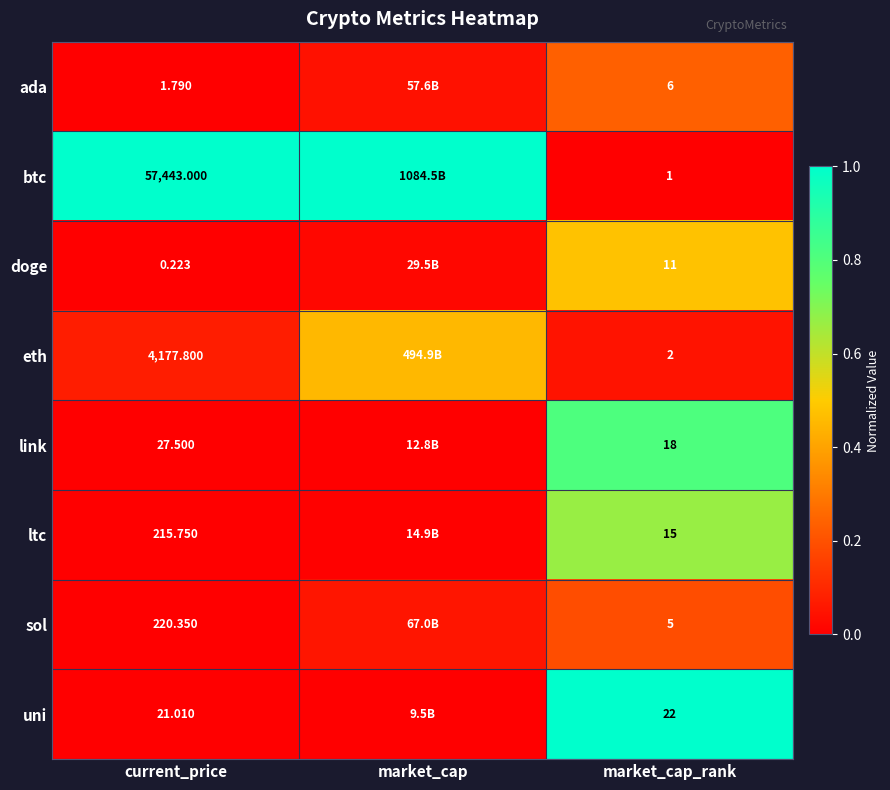

How many categories are shown in the chart?

3